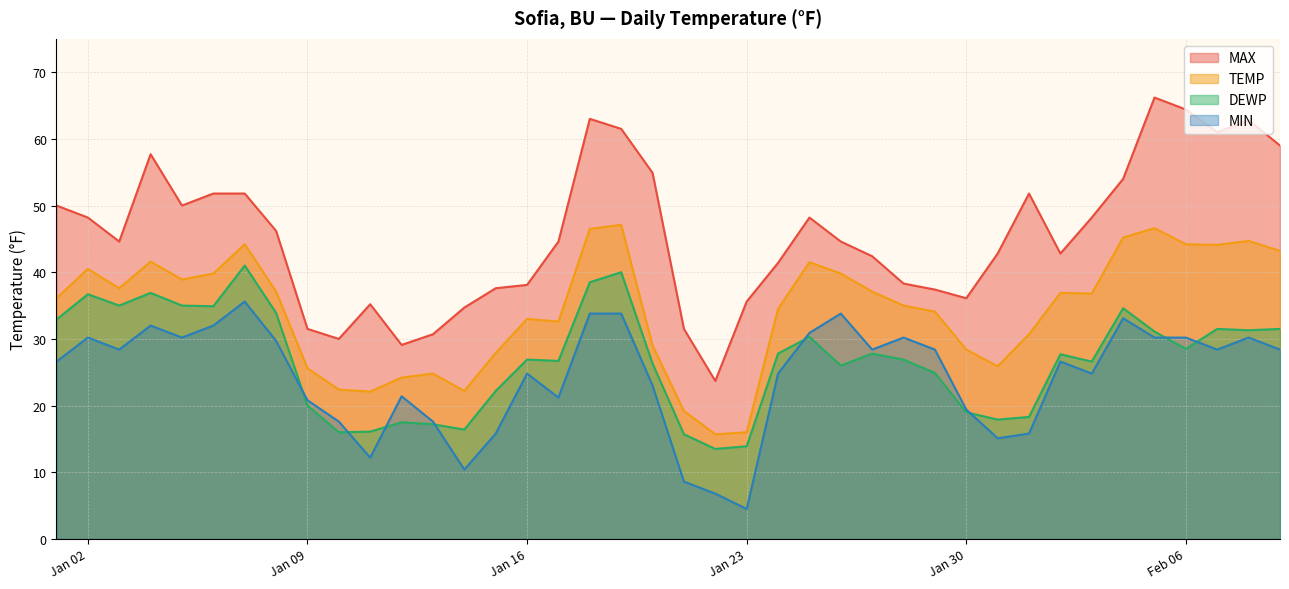

True or false: MIN has more than 0 interior local peaks.

True